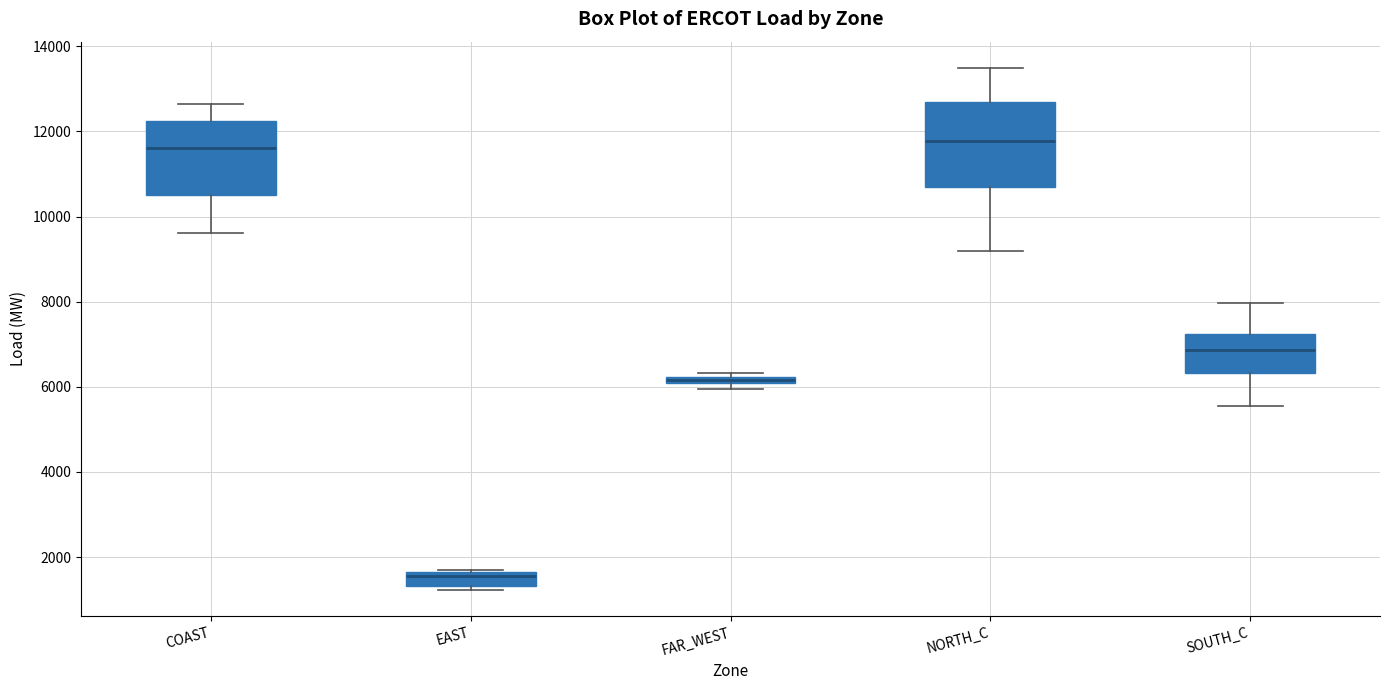

Which box is the tallest, from its lower edge to its upper edge?

NORTH_C